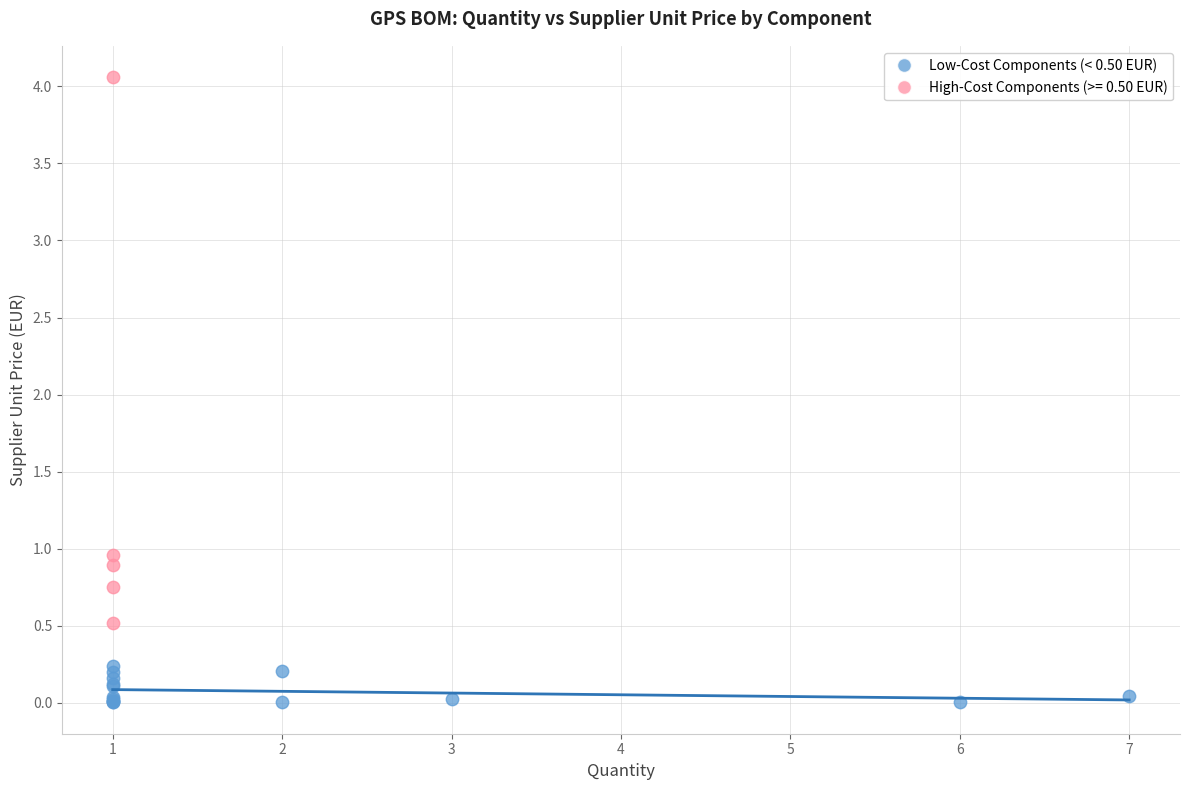

Which series reaches the maximum Y coordinate?

High-Cost Components (>= 0.50 EUR)